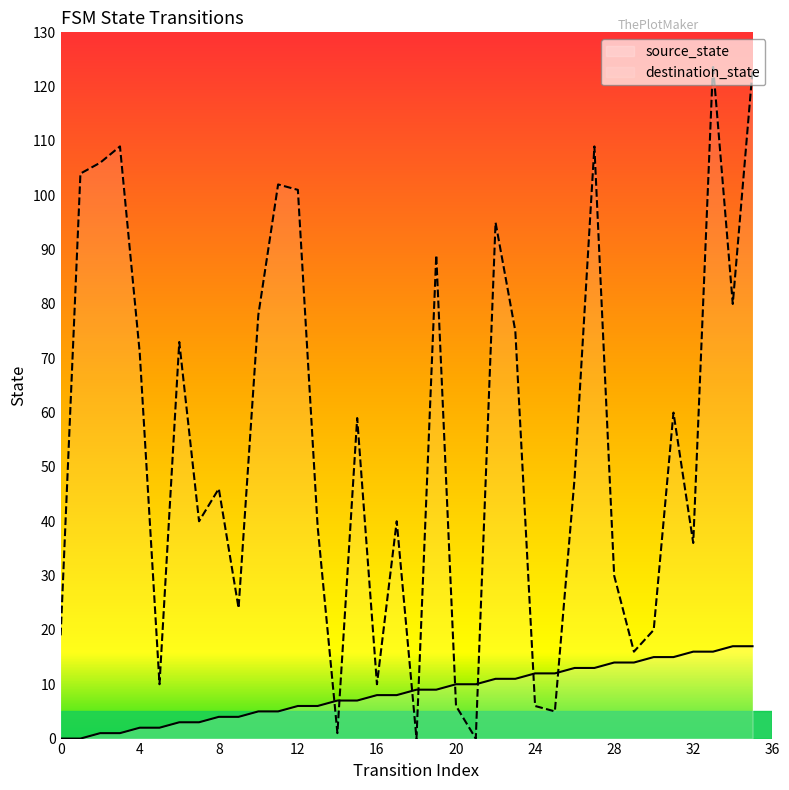

Reading right to left, extract all data points from this chart.

source_state: 35=17	34=17	33=16	32=16	31=15	30=15	29=14	28=14	27=13	26=13	25=12	24=12	23=11	22=11	21=10	20=10	19=9	18=9	17=8	16=8	15=7	14=7	13=6	12=6	11=5	10=5	9=4	8=4	7=3	6=3	5=2	4=2	3=1	2=1	1=0	0=0
destination_state: 35=123	34=80	33=124	32=36	31=60	30=20	29=16	28=30	27=109	26=48	25=5	24=6	23=75	22=95	21=0	20=6	19=89	18=0	17=40	16=10	15=59	14=1	13=39	12=101	11=102	10=78	9=24	8=46	7=40	6=73	5=10	4=71	3=109	2=106	1=104	0=19